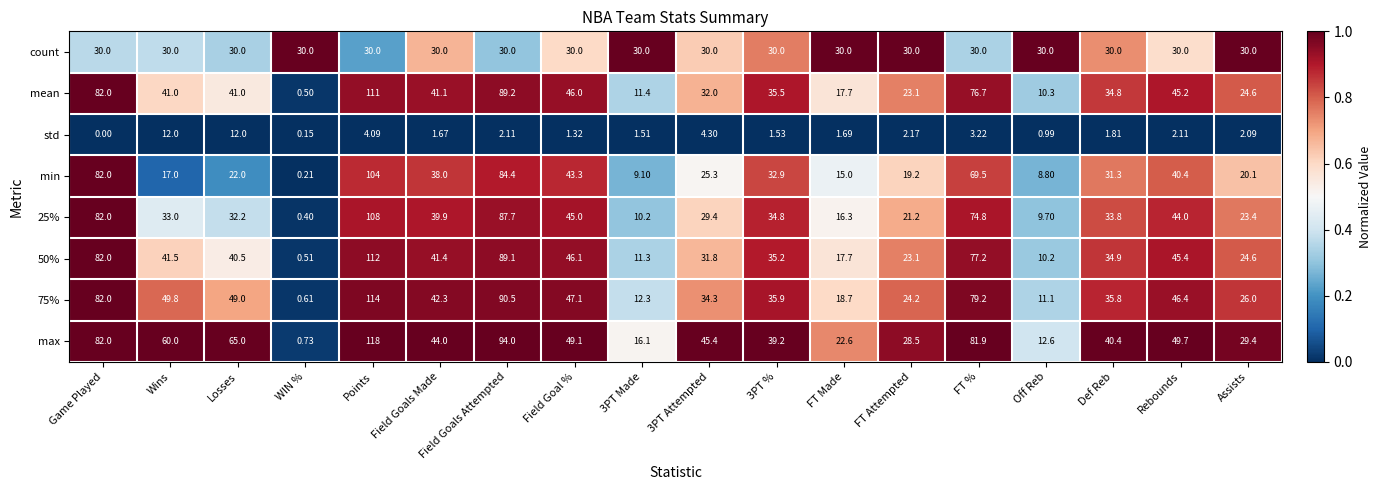

Which series has the largest total across all categories?

max